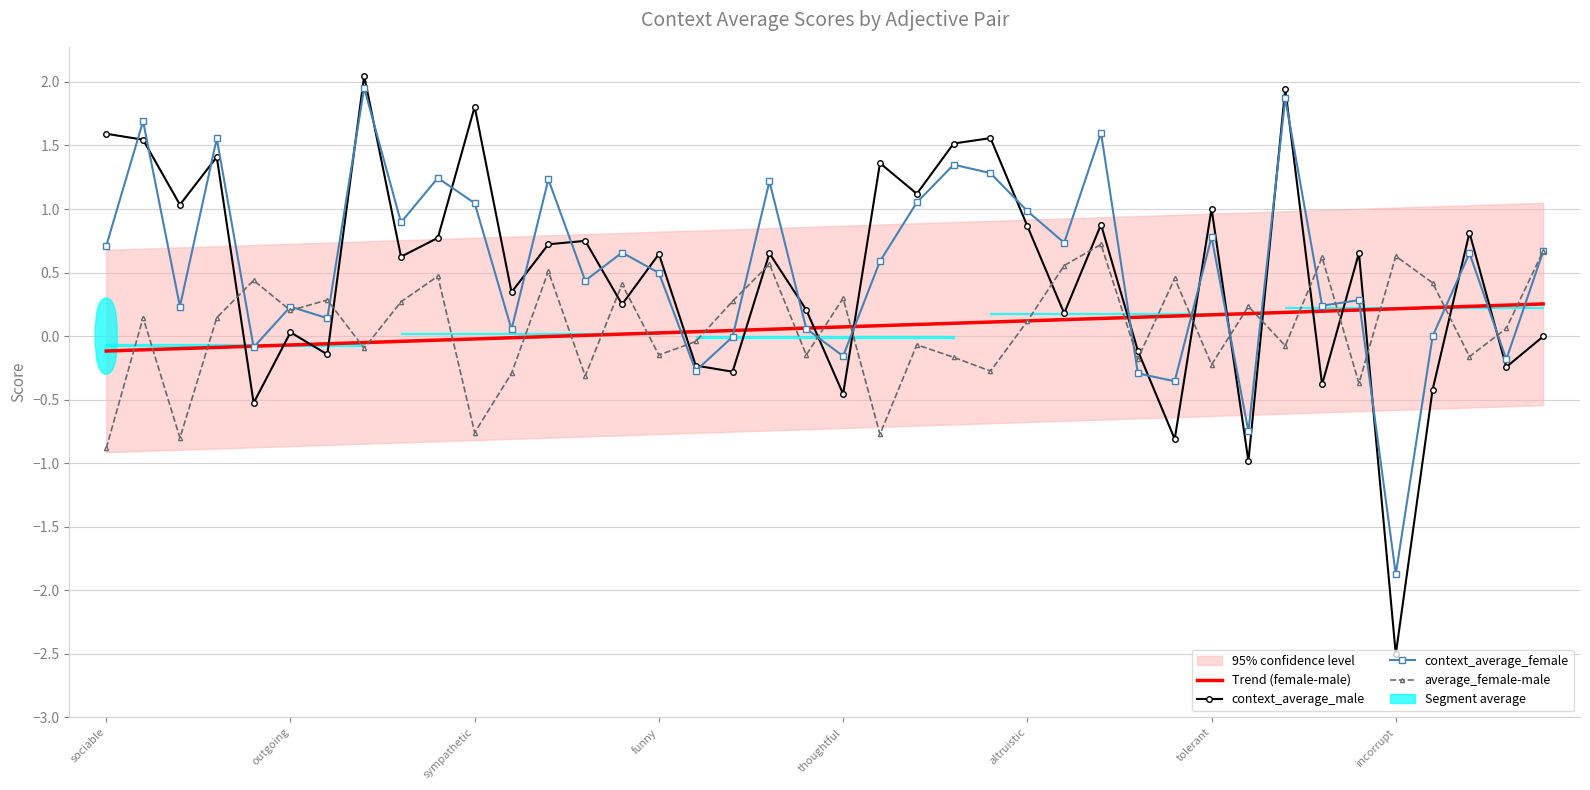

At which label does average_female-male reach its minimum?

sociable